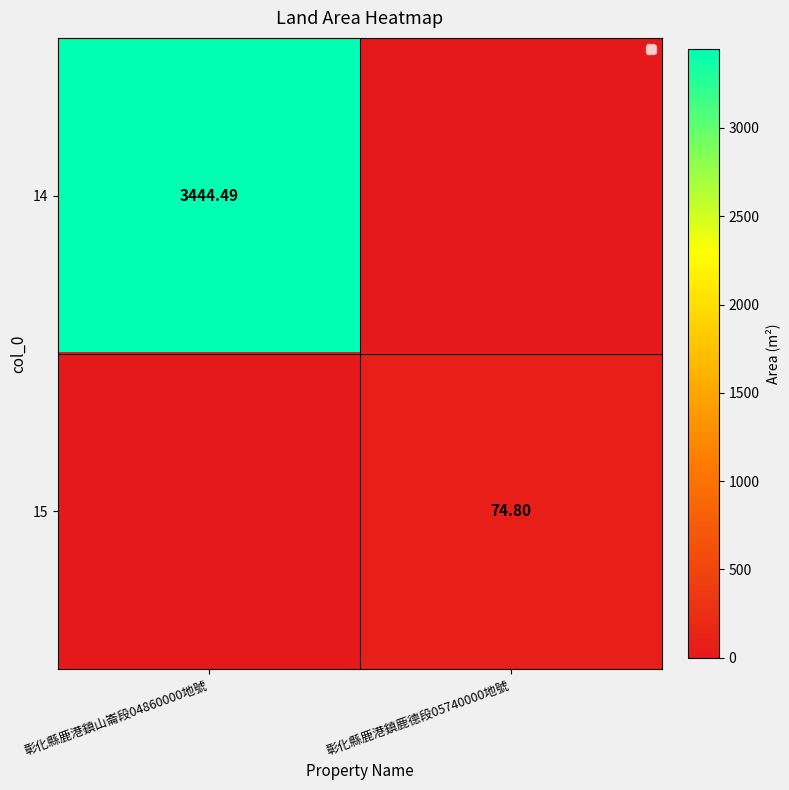

At which label is 14 closest to 1722?

彰化縣鹿港鎮鹿德段05740000地號